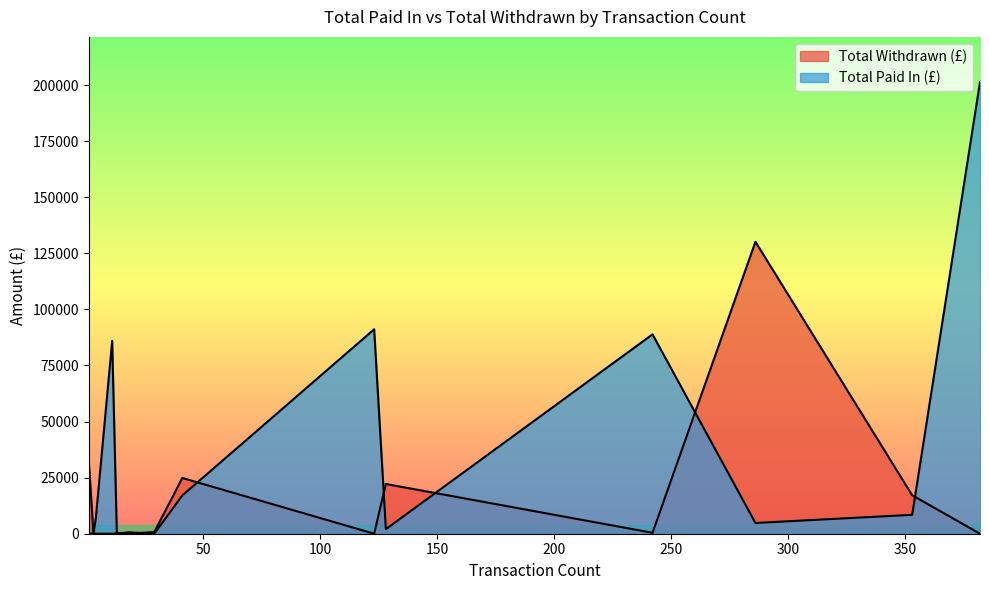

What are all the series names shown in the legend?

Total Withdrawn (£), Total Paid In (£)